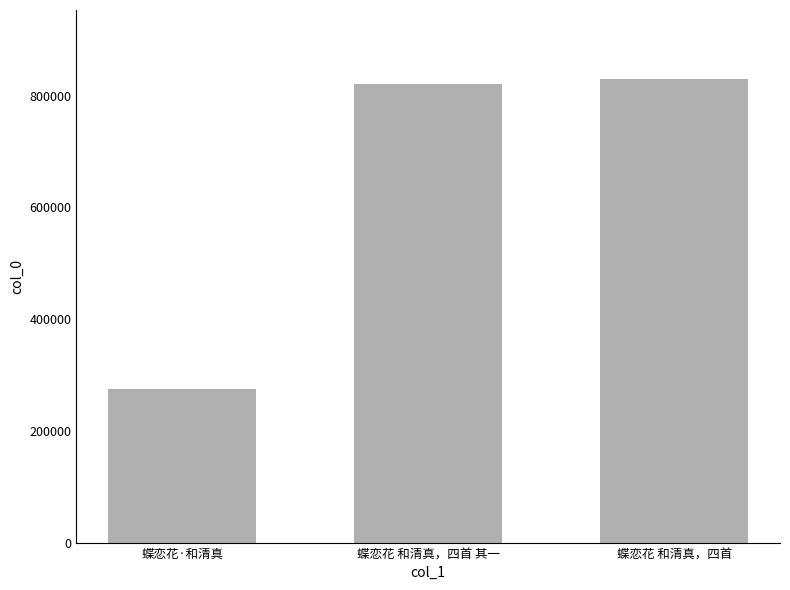

What value does the data have at 蝶恋花 和清真，四首?

829246